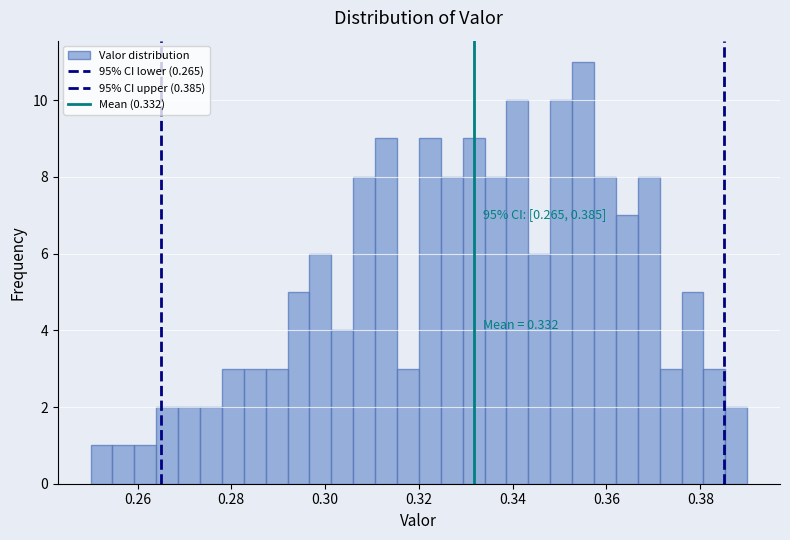

Read against the x-axis, roughly where is the centre of the tallest bar?

0.356